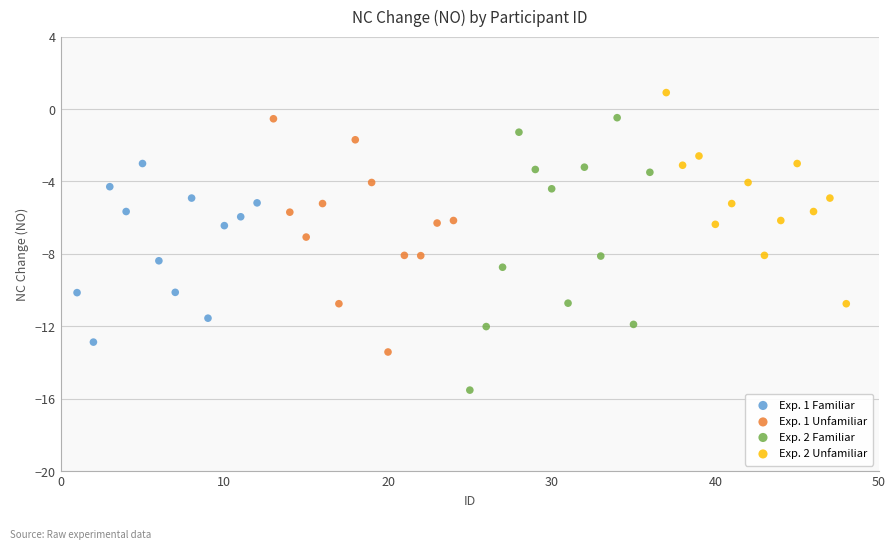

Which series has the widest spread of Y values?

Exp. 2 Familiar